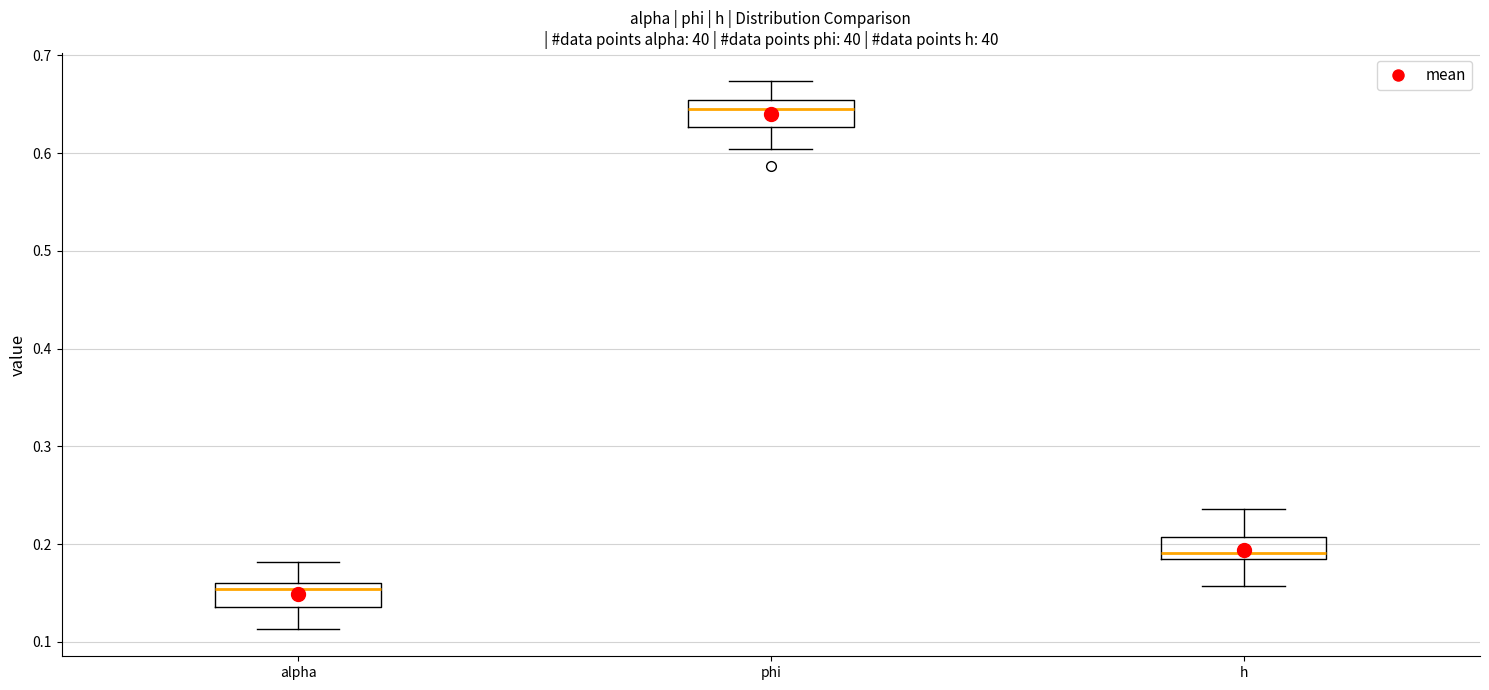

Where is the lower edge of the box for alpha on the y-axis? The values are not printed on the chart, so give them approximately, as read against the axis.

0.14